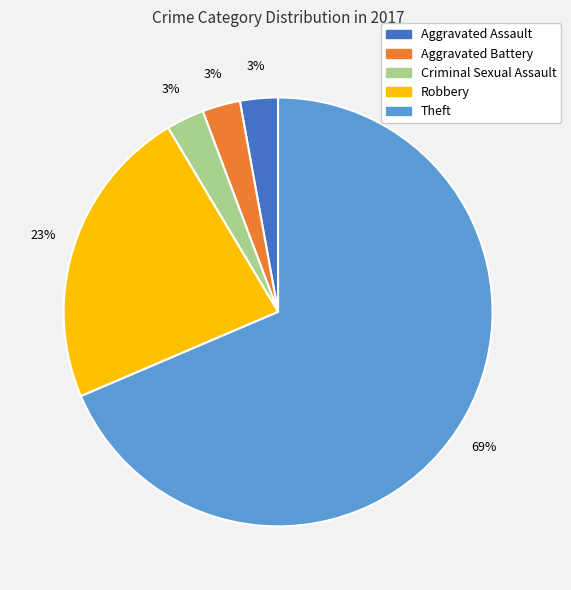

Is it true that Robbery is 17% of the pie?

False